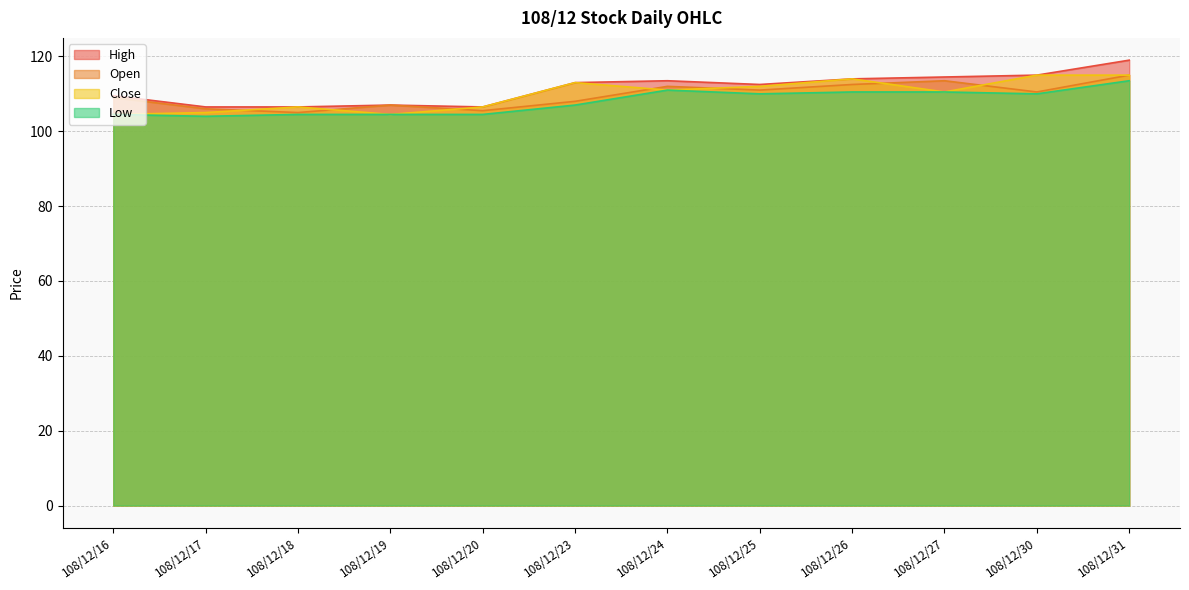

List the labels in order of Open value, largest first.

108/12/31, 108/12/27, 108/12/26, 108/12/24, 108/12/25, 108/12/30, 108/12/16, 108/12/23, 108/12/19, 108/12/17, 108/12/20, 108/12/18